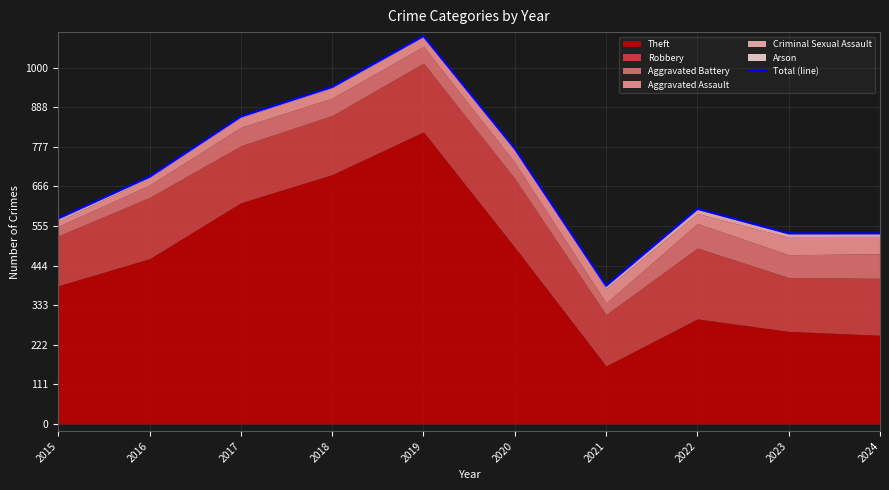

How many data points are above 694?

4